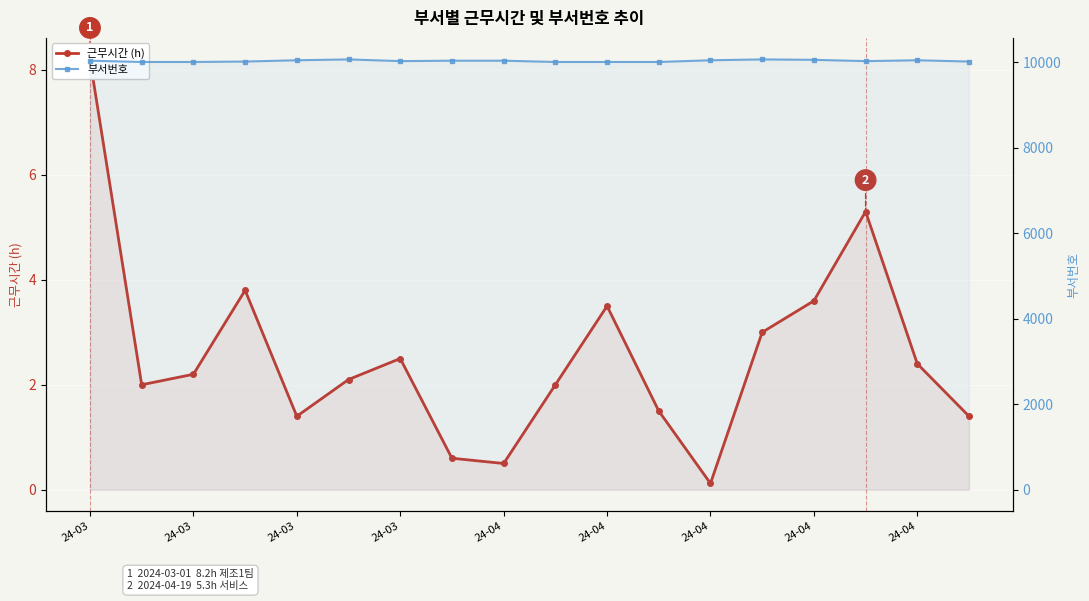

At which label does 근무시간 (h) reach its minimum?

24-04